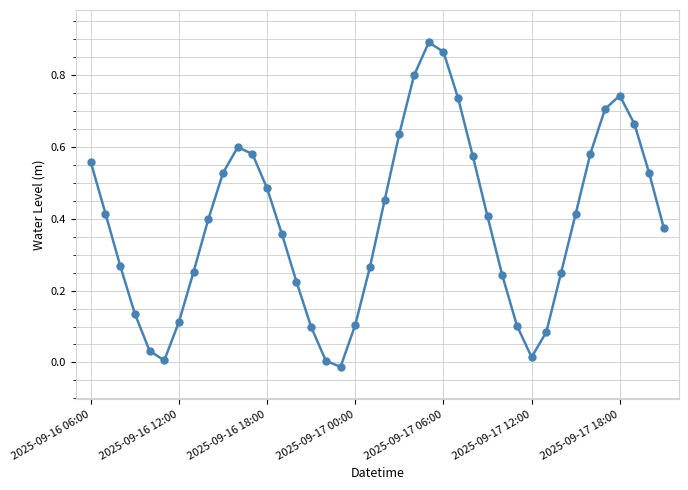

How many interior local valleys (lower than both neighbors) does the data have?

3